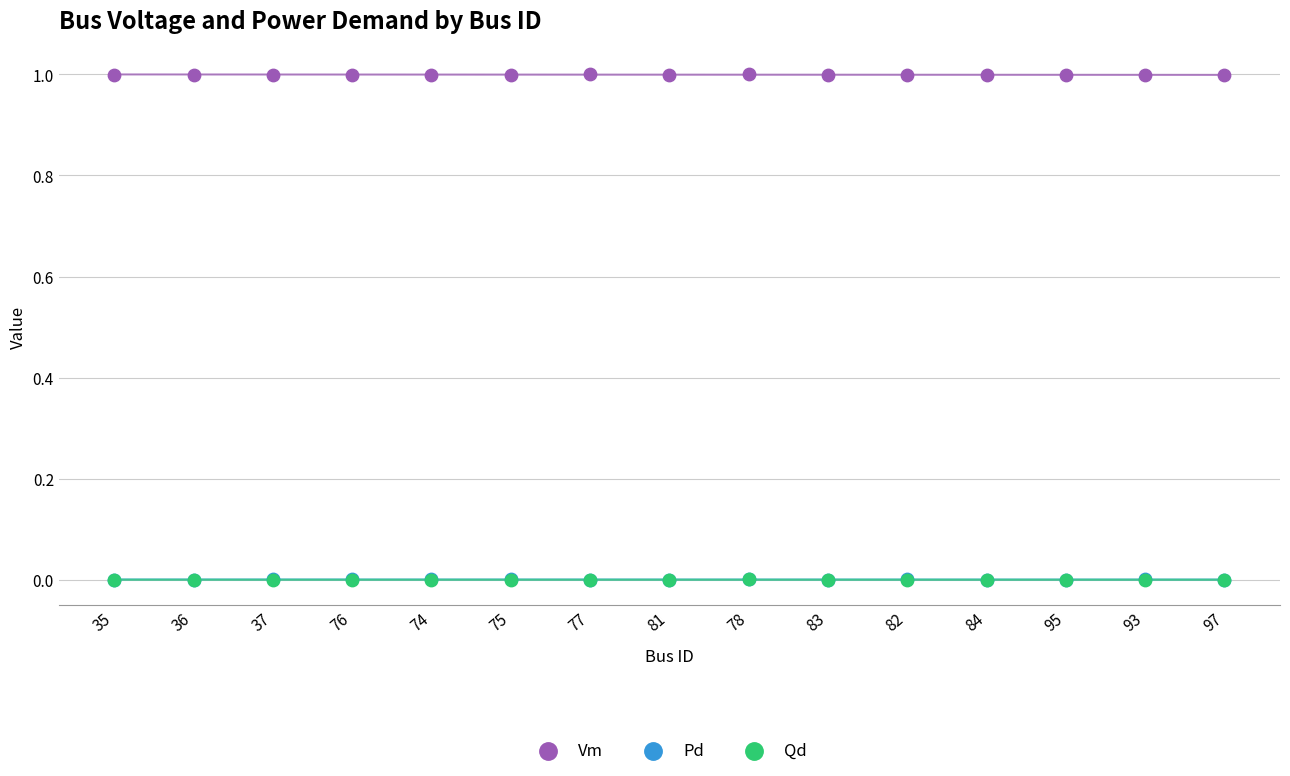

What are all the series names shown in the legend?

Vm, Pd, Qd